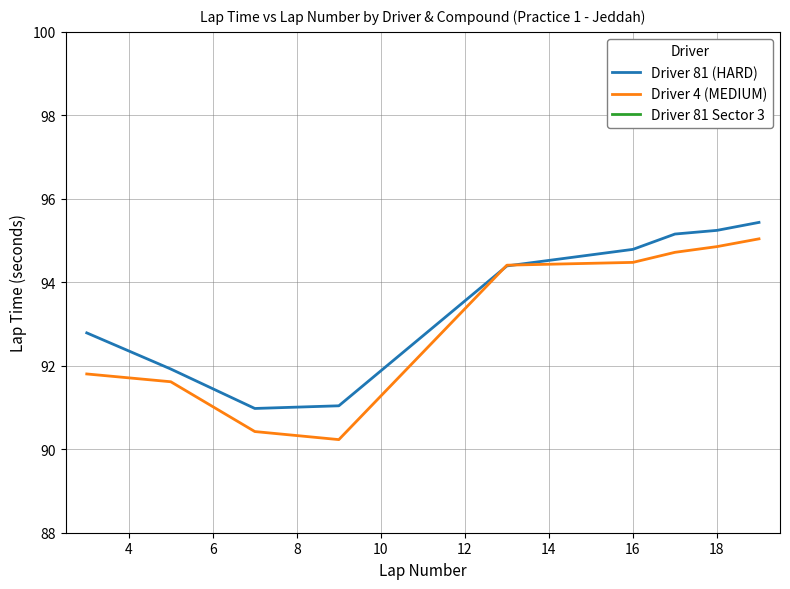

The Driver 4 (MEDIUM) series shows 94.5 at 16. True or false?

True